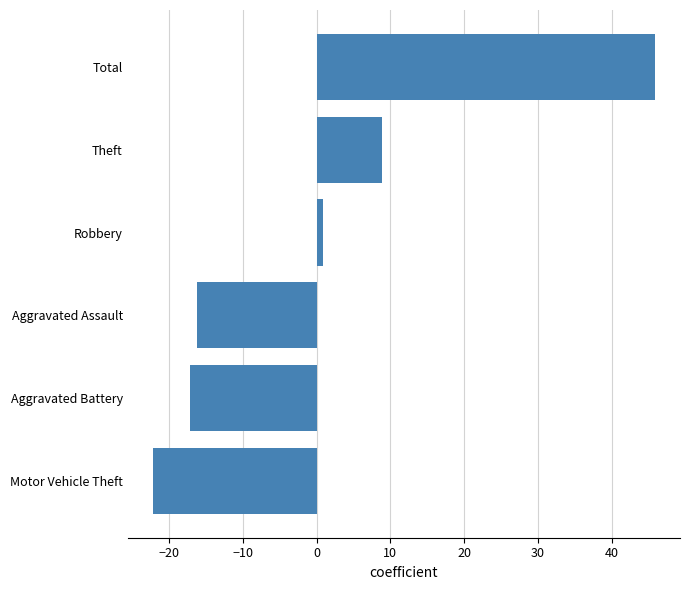

The chart shows a value of -22.2 at Motor Vehicle Theft. True or false?

True